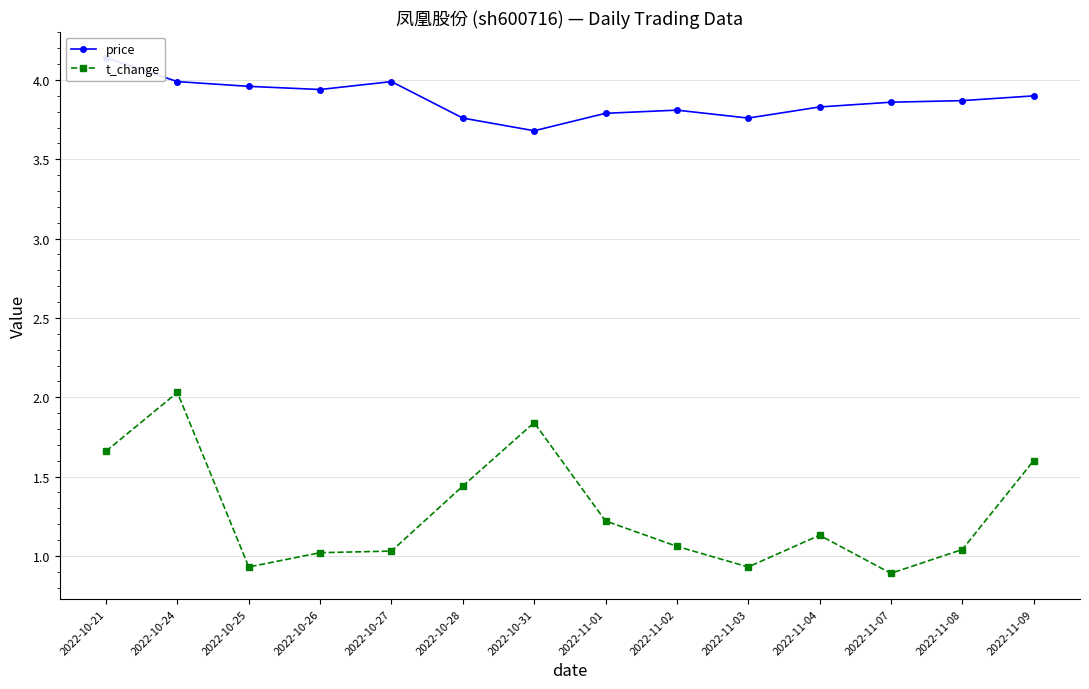

At which category does price reach its first local peak?

2022-10-27